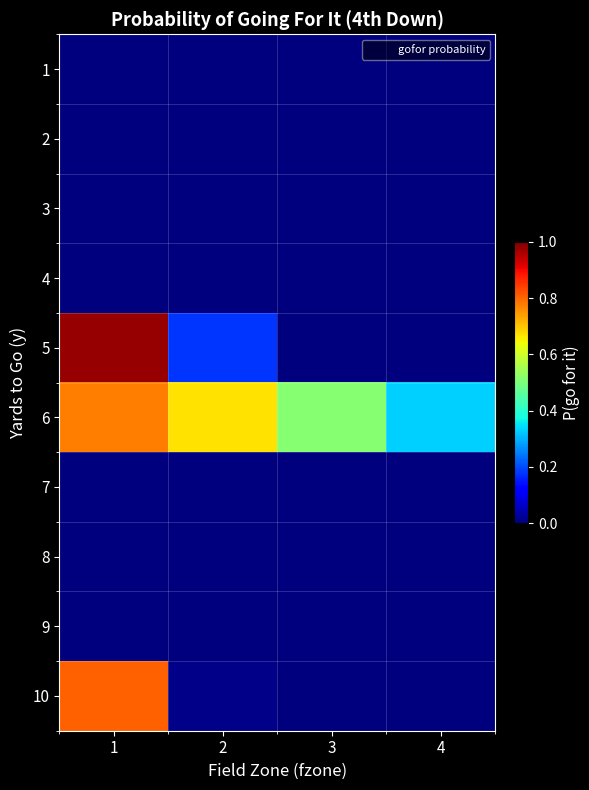

Reading right to left, what are all the values shown in this chart?

1: 4=0.0	3=0.0	2=0.0	1=0.0
2: 4=0.0	3=0.0	2=0.0	1=0.0
3: 4=0.0	3=0.0	2=0.0	1=0.0
4: 4=0.0	3=0.0	2=0.0	1=0.0
5: 4=0.0	3=0.0	2=0.2	1=1.0
6: 4=0.3	3=0.5	2=0.7	1=0.8
7: 4=0.0	3=0.0	2=0.0	1=0.0
8: 4=0.0	3=0.0	2=0.0	1=0.0
9: 4=0.0	3=0.0	2=0.0	1=0.0
10: 4=0.0	3=0.0	2=0.0	1=0.8